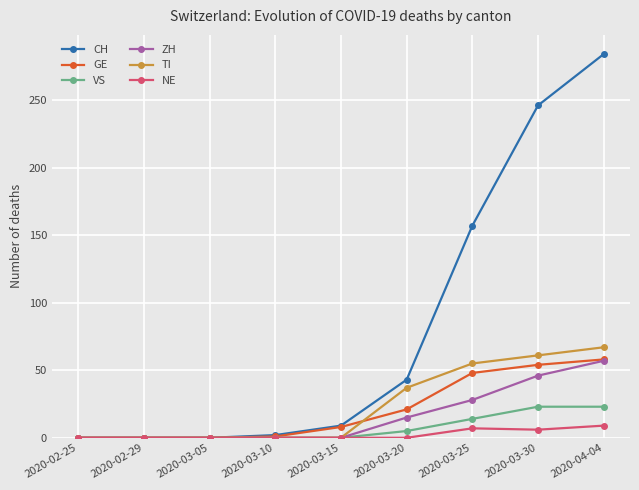

Which series ends up on top after the final intersection of TI and GE?

TI